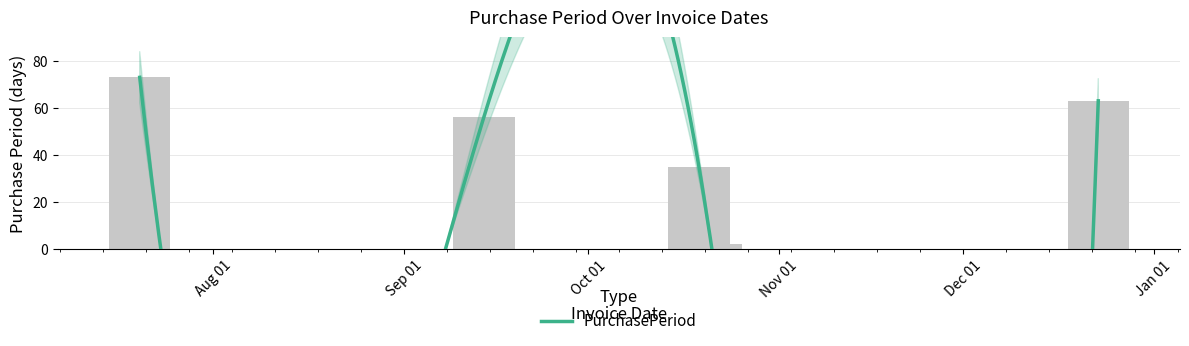

What is the change in value from 2015-09-14 to 2015-10-21?

-54